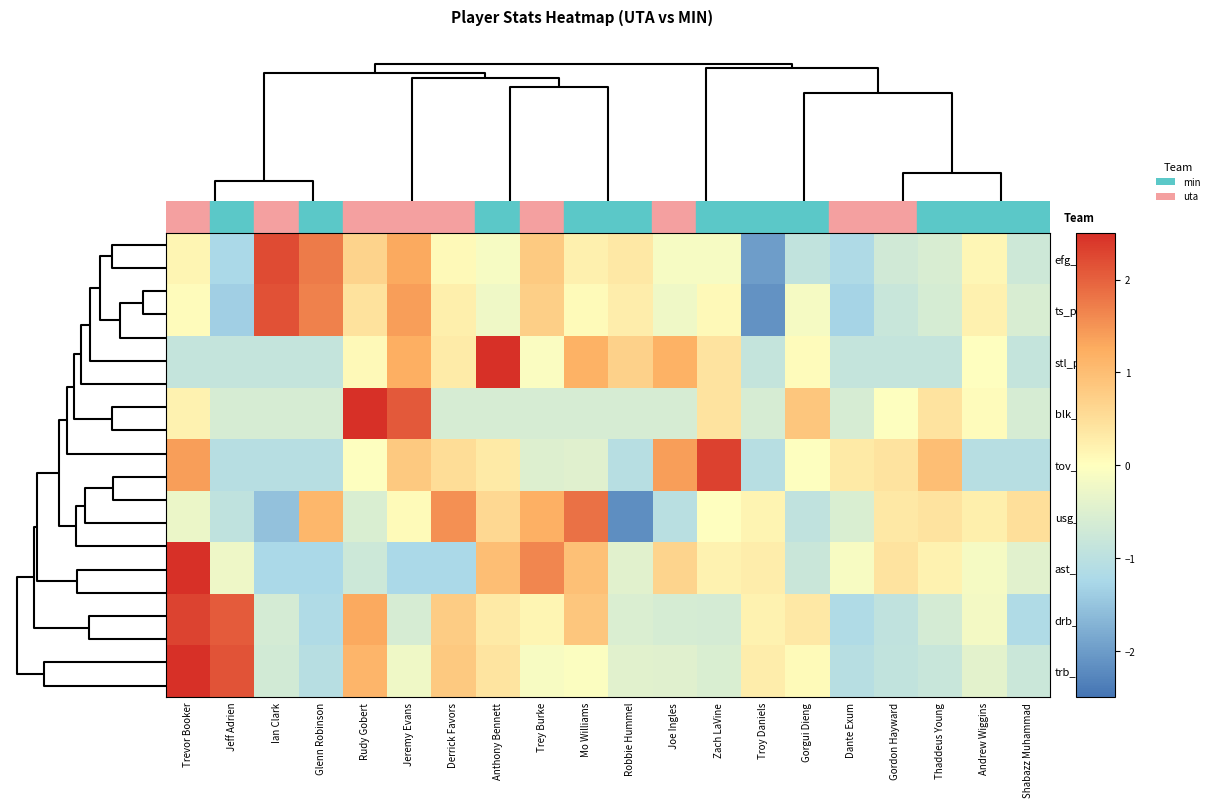

What is the greatest value displayed?

3.2